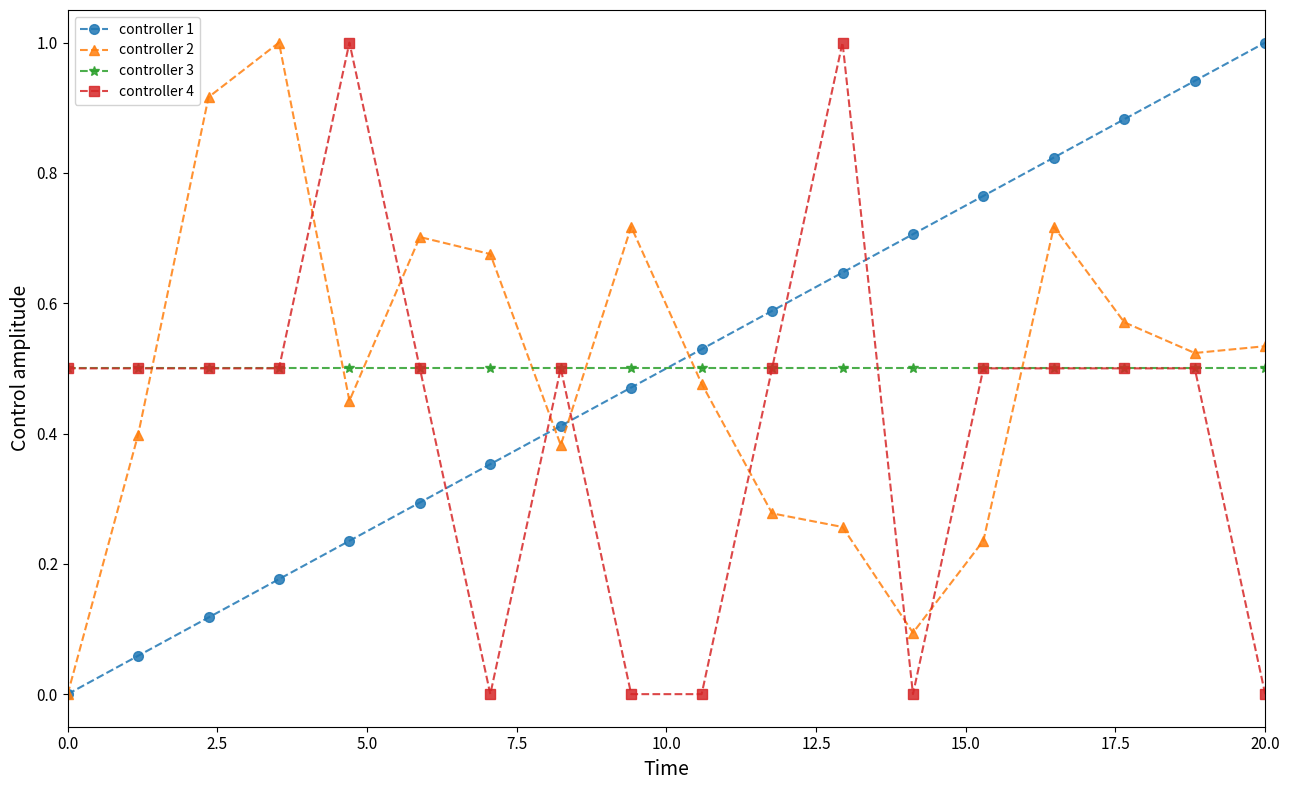

How many intersections are there between controller 2 and controller 3?

7